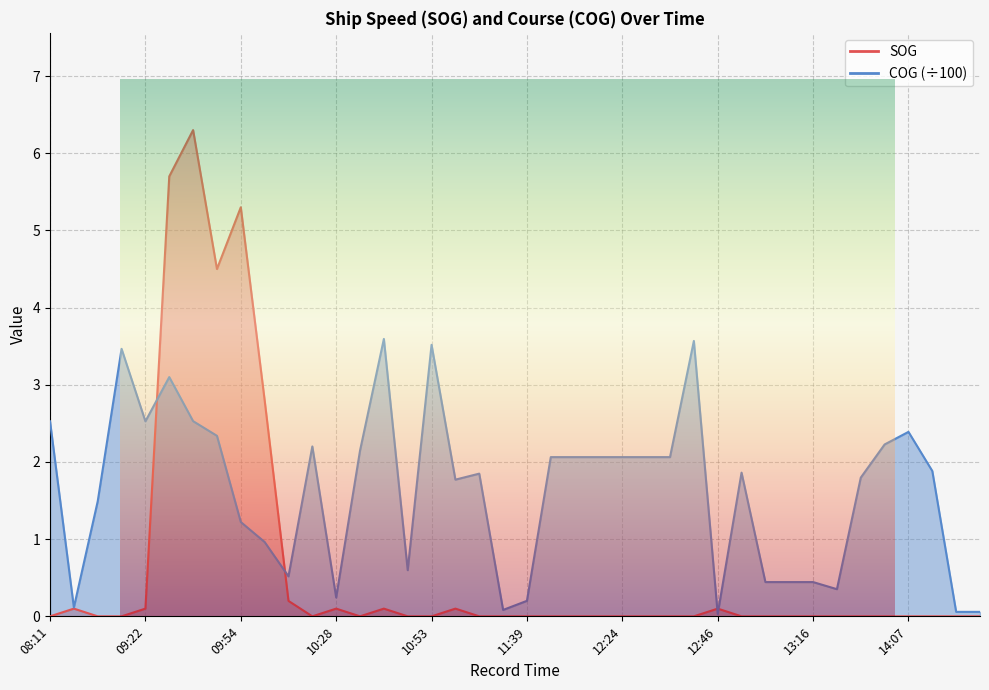

At which category is the sum across all series the highest?

09:47